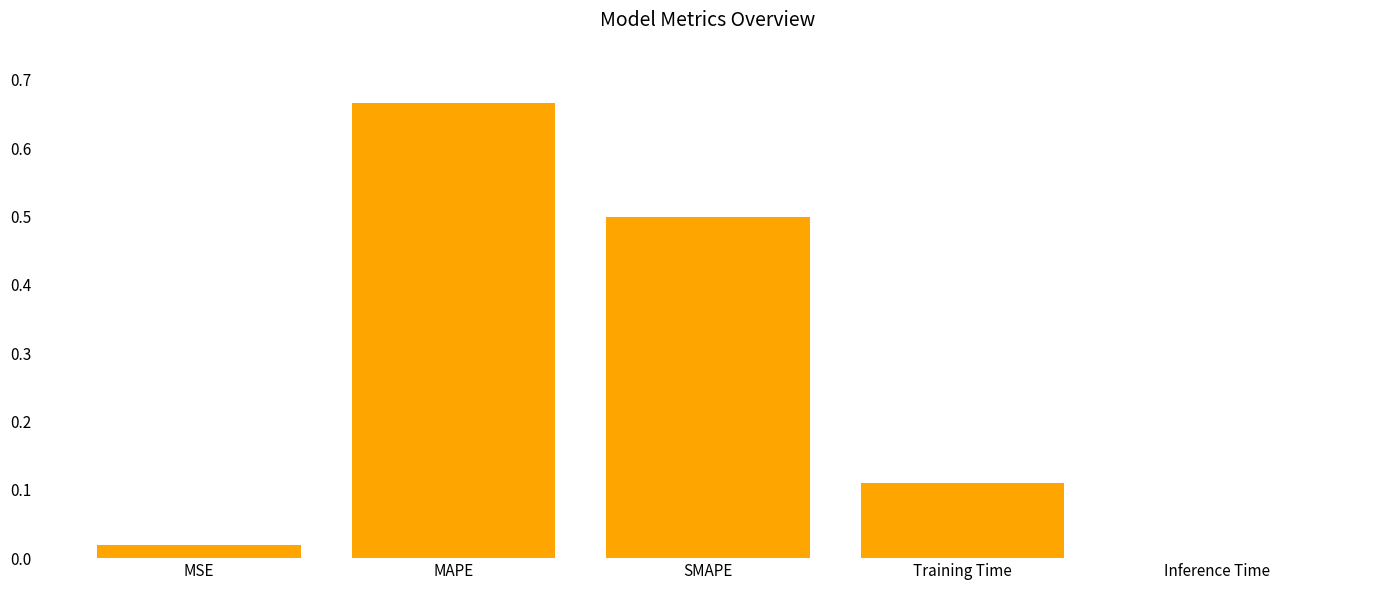

Is it true that the value at MAPE is 1.1?

False